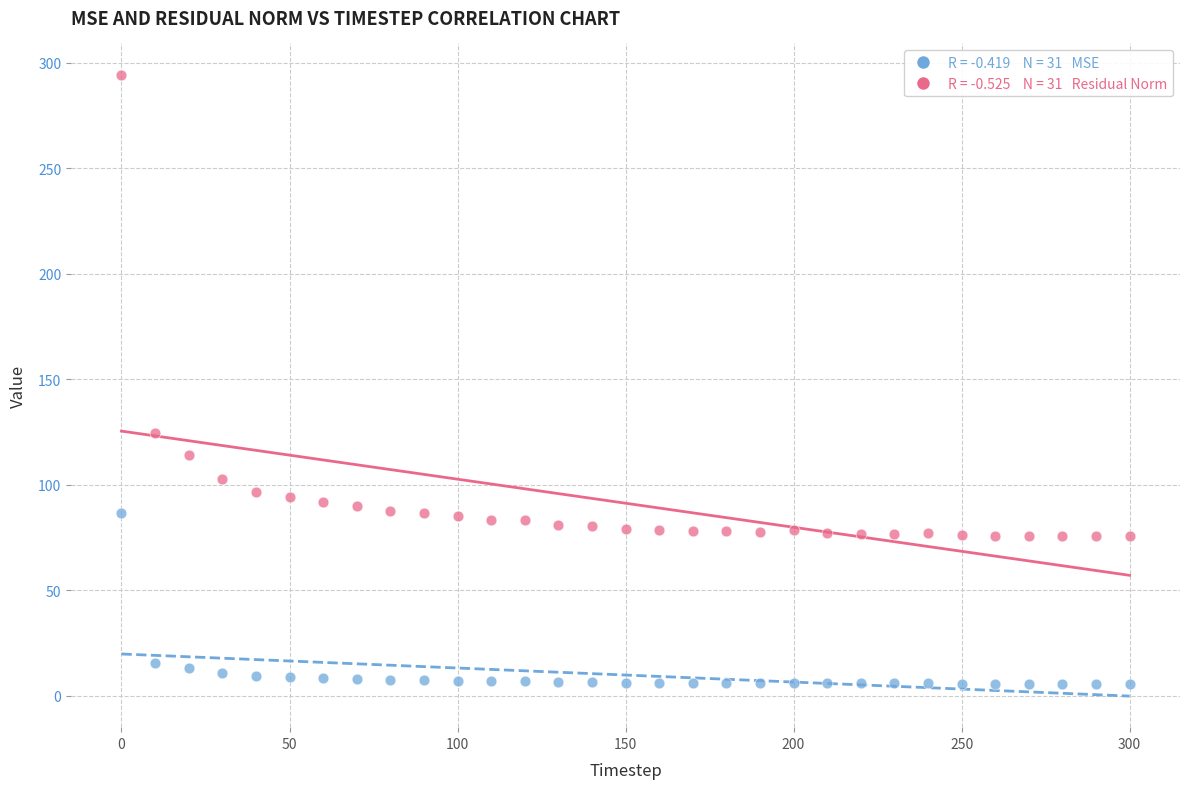

Across all series, what Y value is closest to 150?

124.6